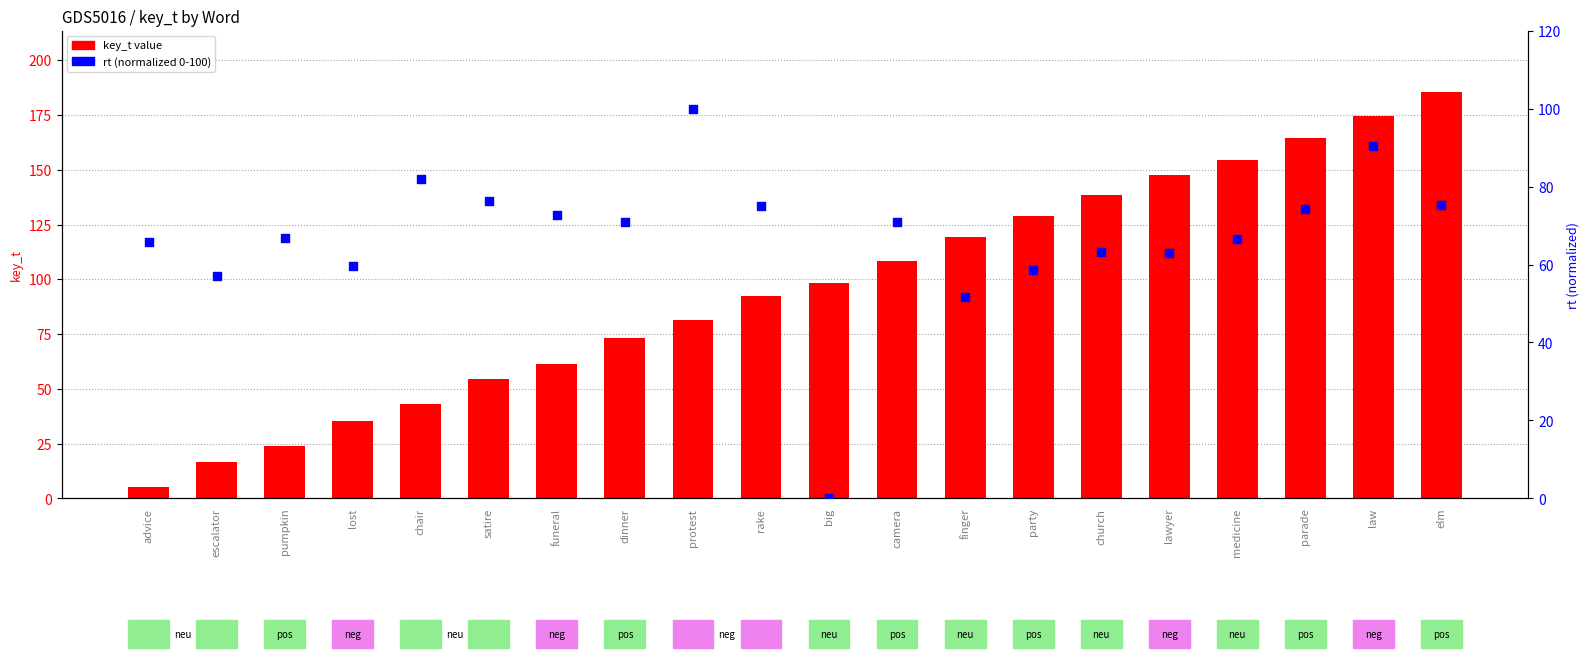

At which category is the sum across all series the highest?

law